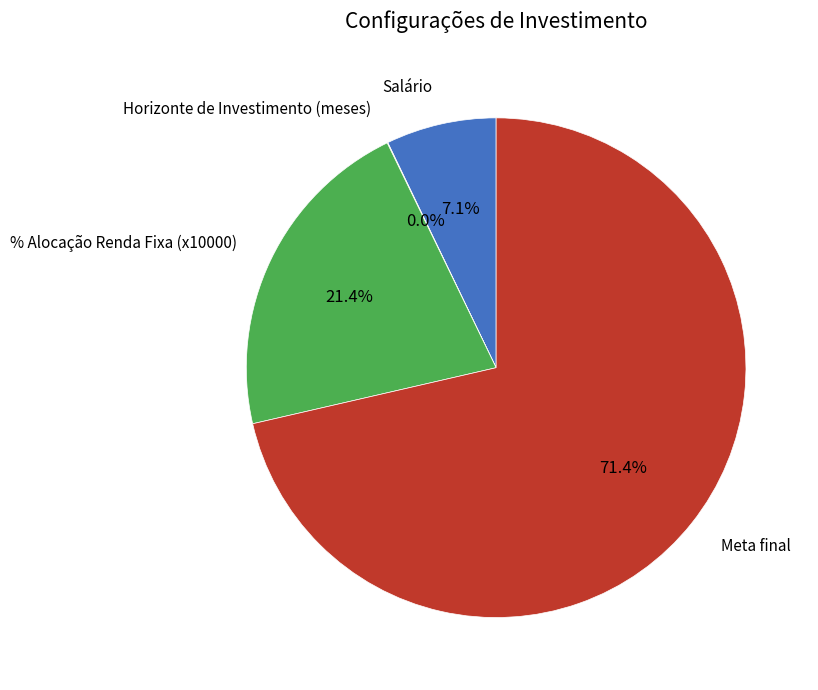

To the nearest percent, what portion does Meta final represent?

71%